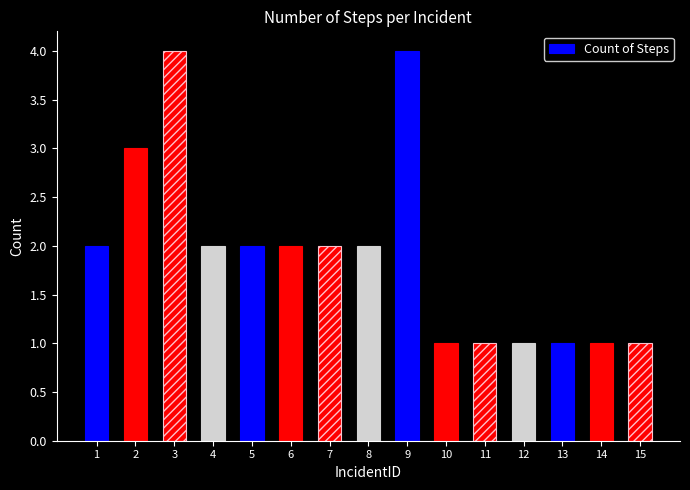

Approximately how many times larger is the value at 12 compared to 10?

1.0